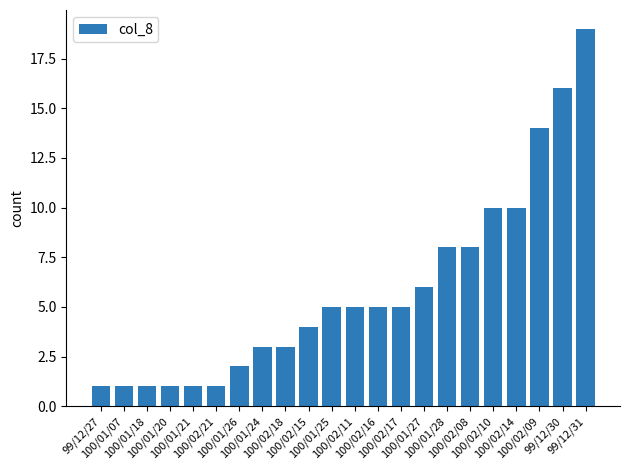

Between 100/02/16 and 100/02/15, which is larger?

100/02/16